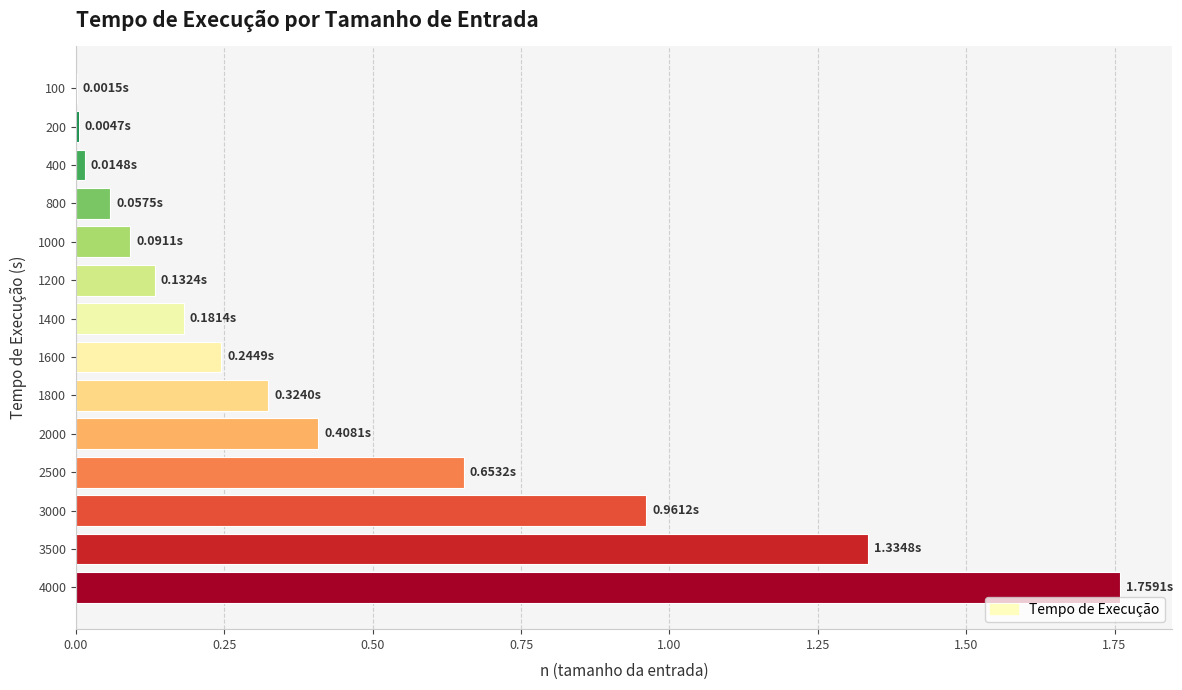

What is the sum of all values?

6.2